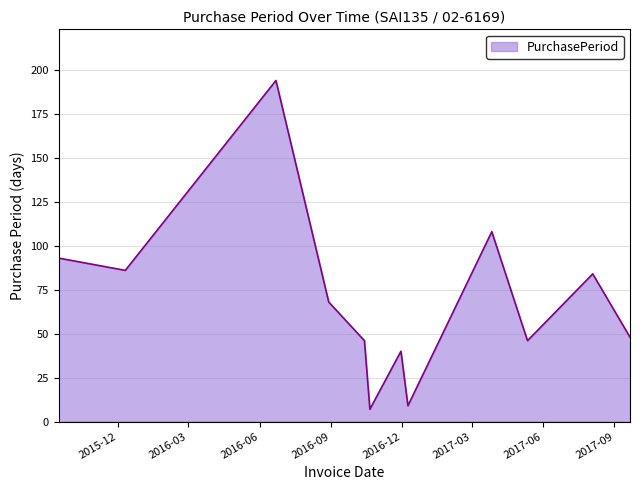

What is the greatest value displayed?

194